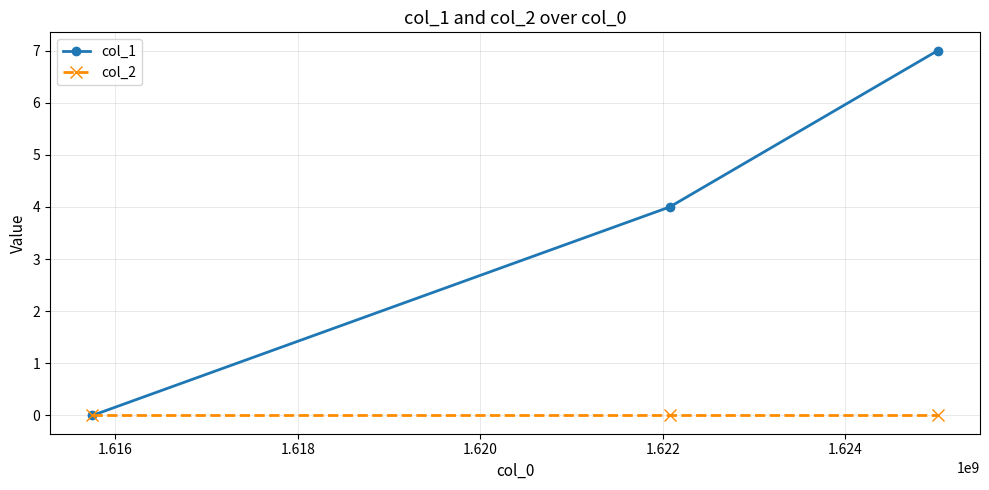

What is the value of the col_1 point at the 2nd from the left?

4